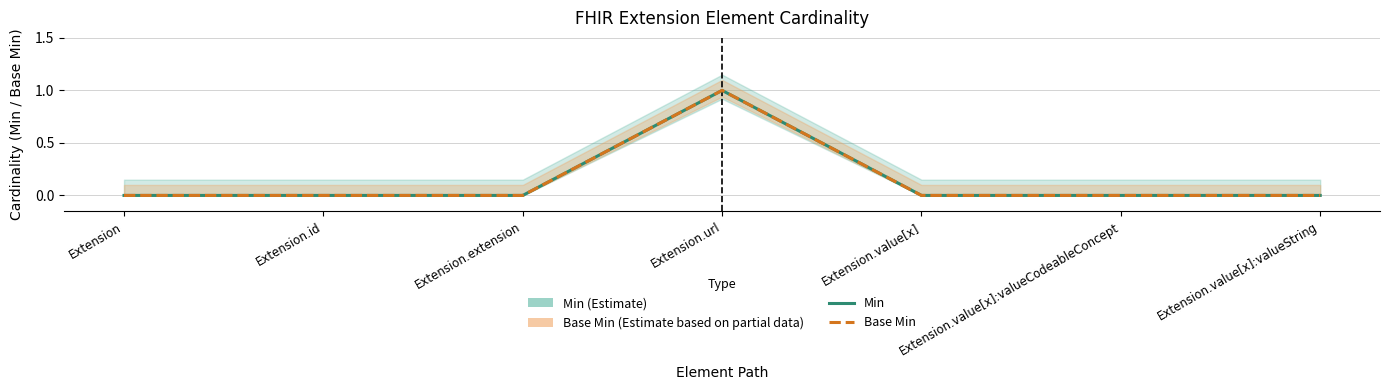

Reading left to right, list all the values displayed in this chart.

Min: Extension=0	Extension.id=0	Extension.extension=0	Extension.url=1	Extension.value[x]=0	Extension.value[x]:valueCodeableConcept=0	Extension.value[x]:valueString=0
Base Min: Extension=0	Extension.id=0	Extension.extension=0	Extension.url=1	Extension.value[x]=0	Extension.value[x]:valueCodeableConcept=0	Extension.value[x]:valueString=0